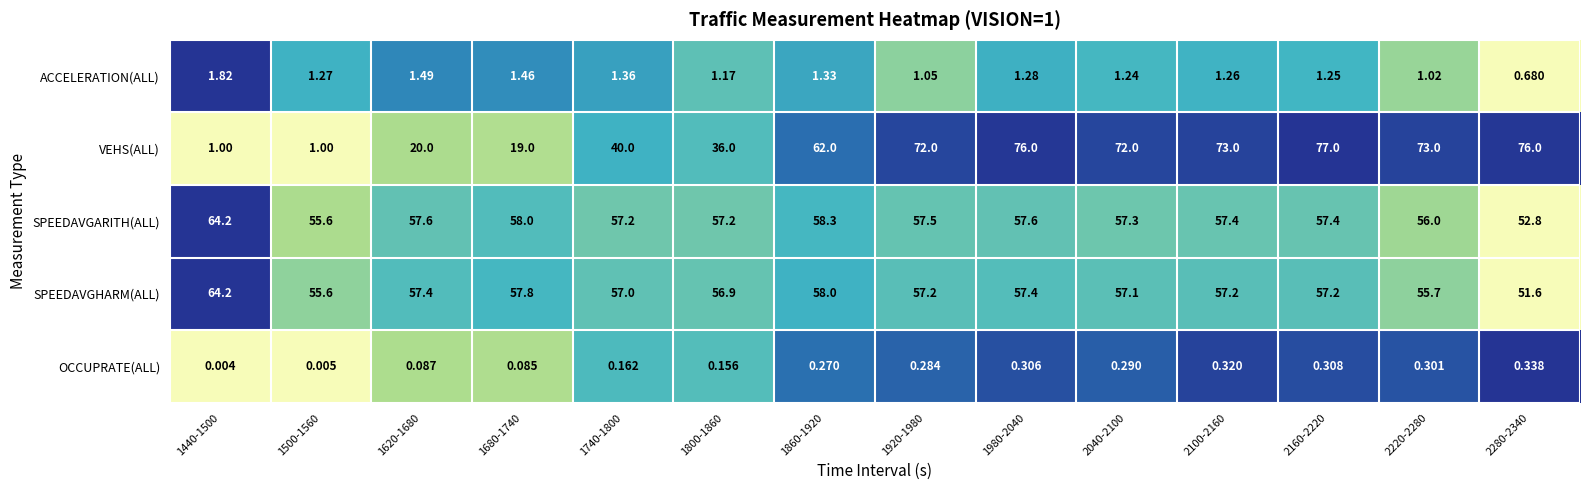

What is the total value across all series at 1440-1500?

131.2